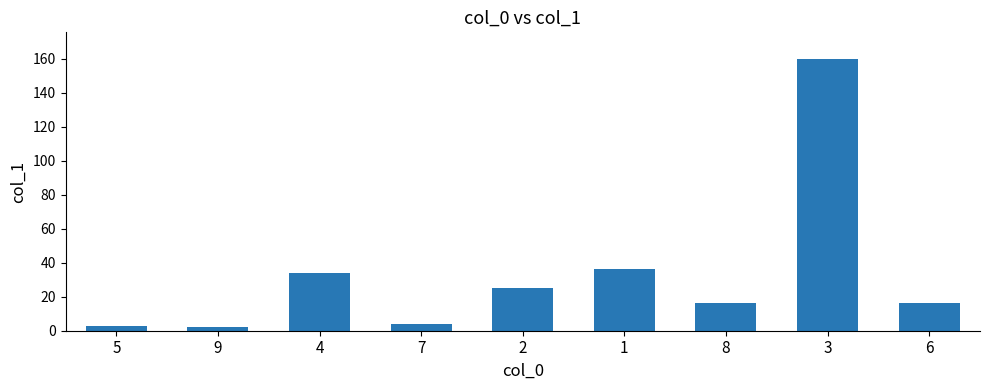

The value at 2 is 25.1. True or false?

True